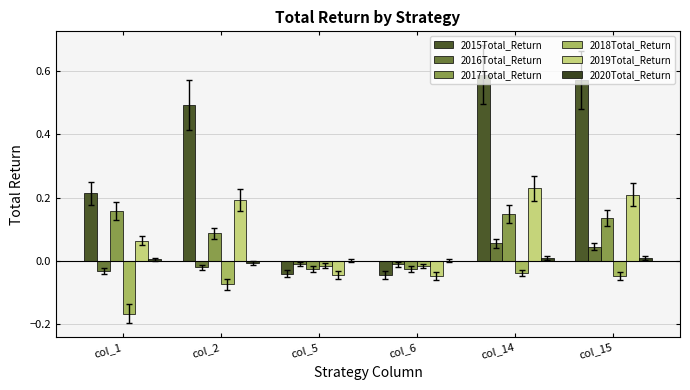

Are the bars horizontal?

No